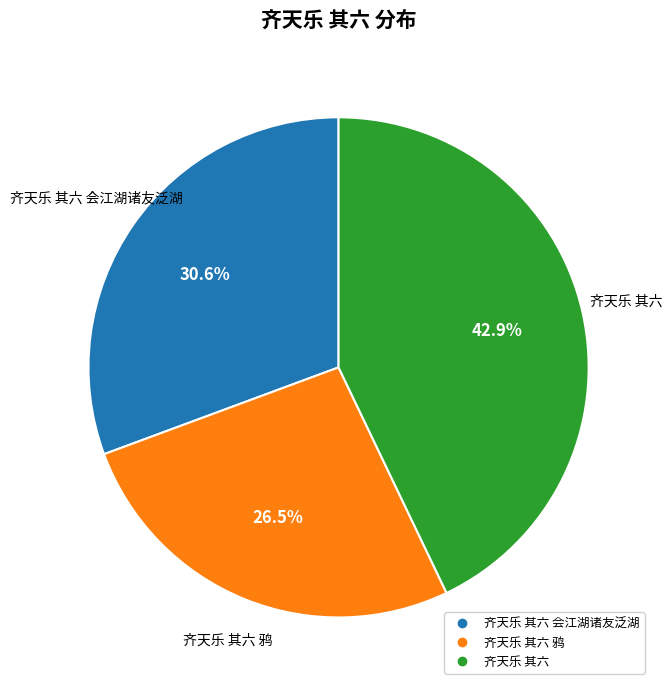

Is there any slice that represents more than half of the pie?

No